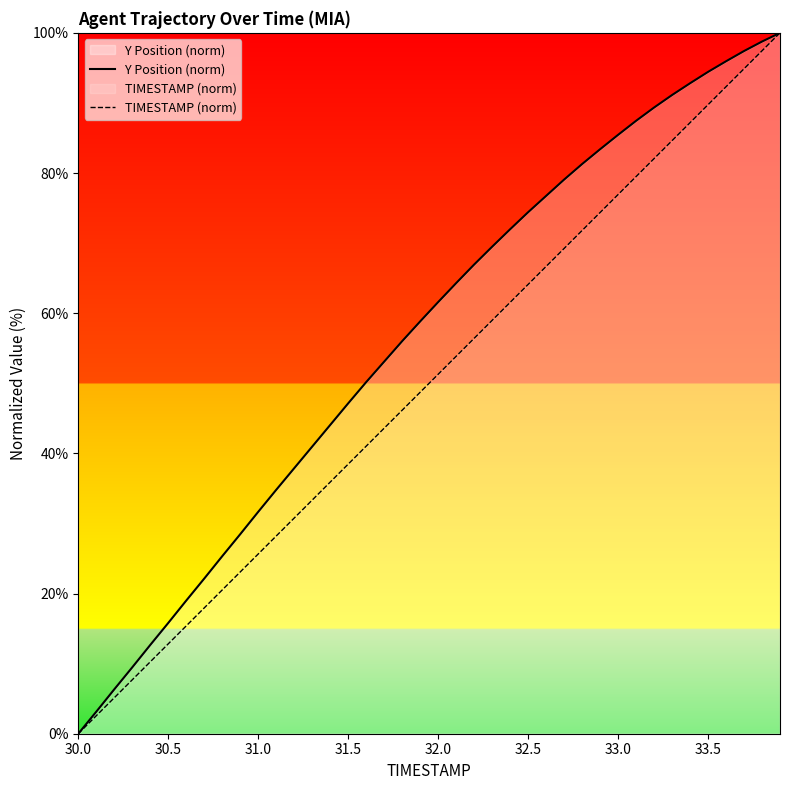

What is the maximum value shown in the chart?

100.0